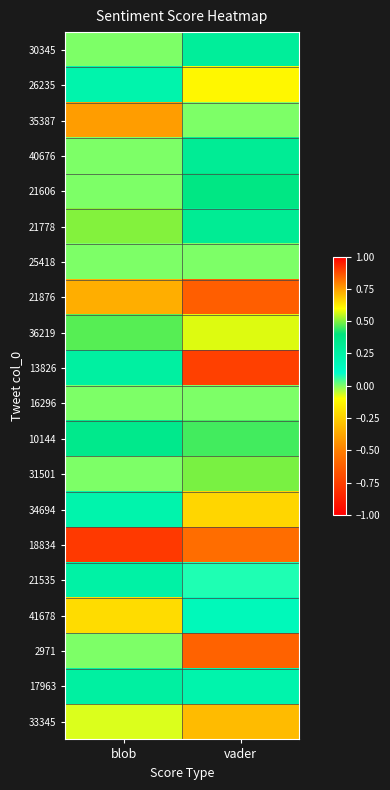

What is the spread (max minus min) of values at blob?

1.1